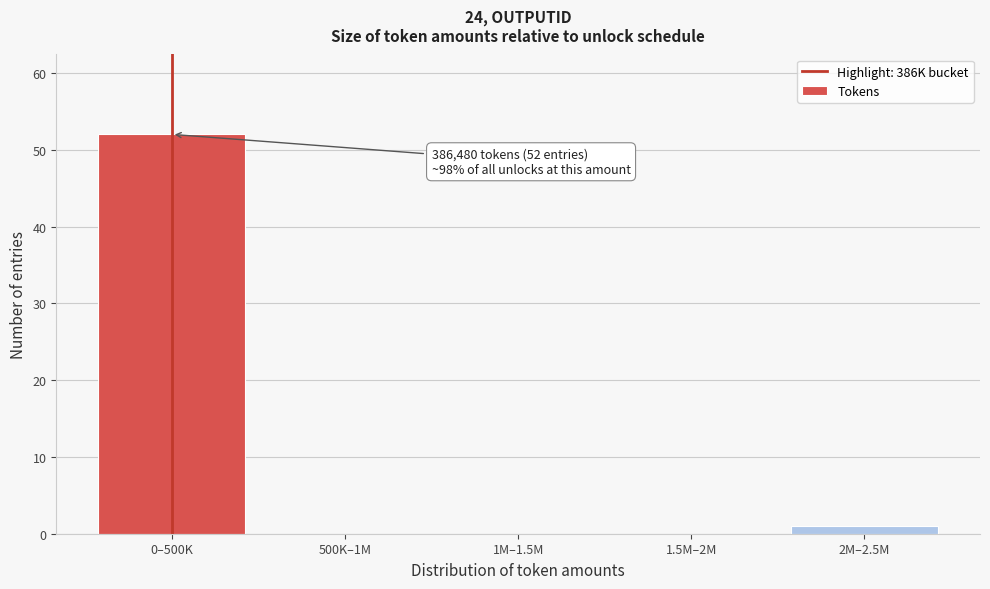

Reading left to right, list all the values displayed in this chart.

0–500K=52	500K–1M=0	1M–1.5M=0	1.5M–2M=0	2M–2.5M=1